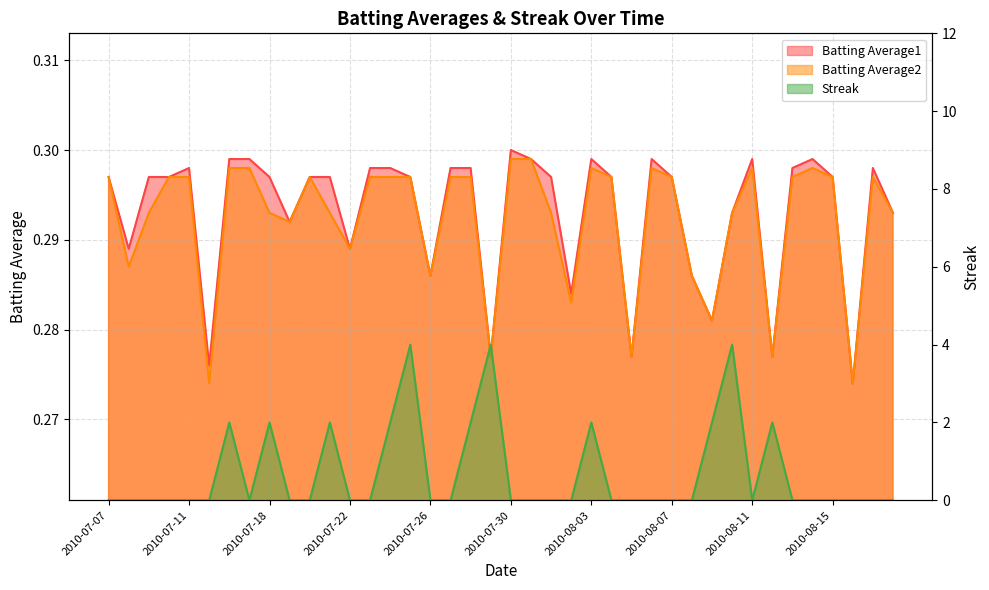

How many data points in Streak are above 0?

11